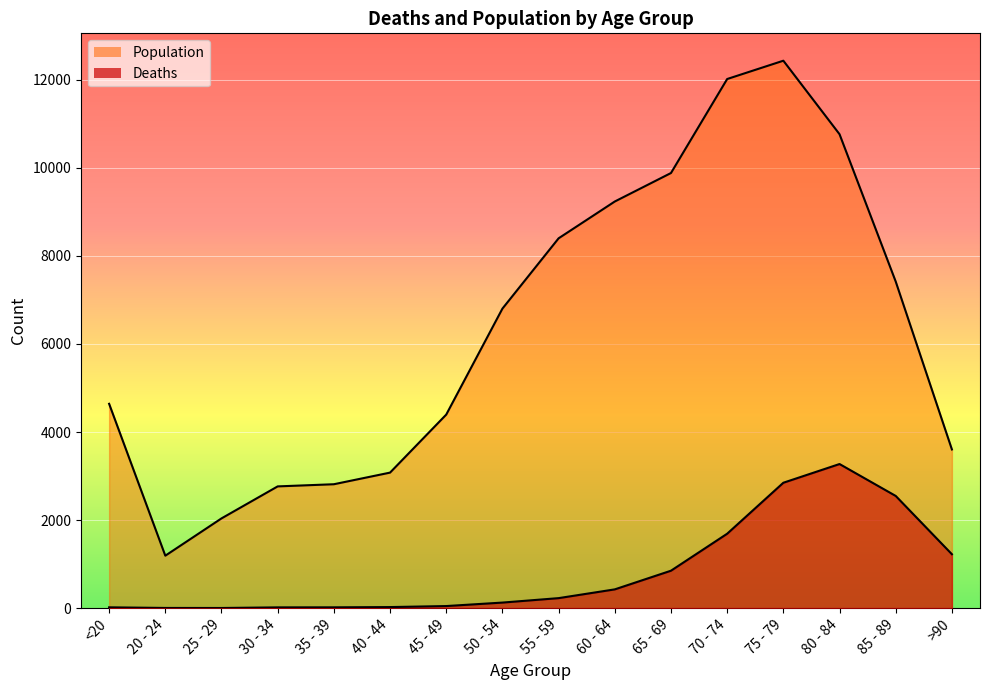

What is the label of the 11th point from the left?

65 - 69